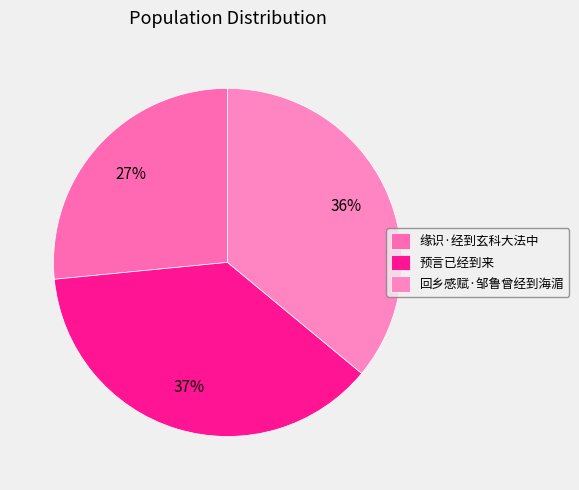

How much of the chart is everything except 预言已经到来?

62.6%